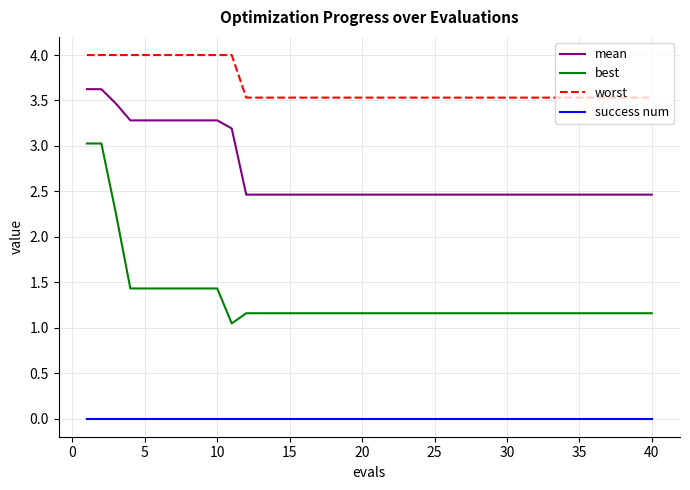

True or false: success num and best intersect in this chart.

False